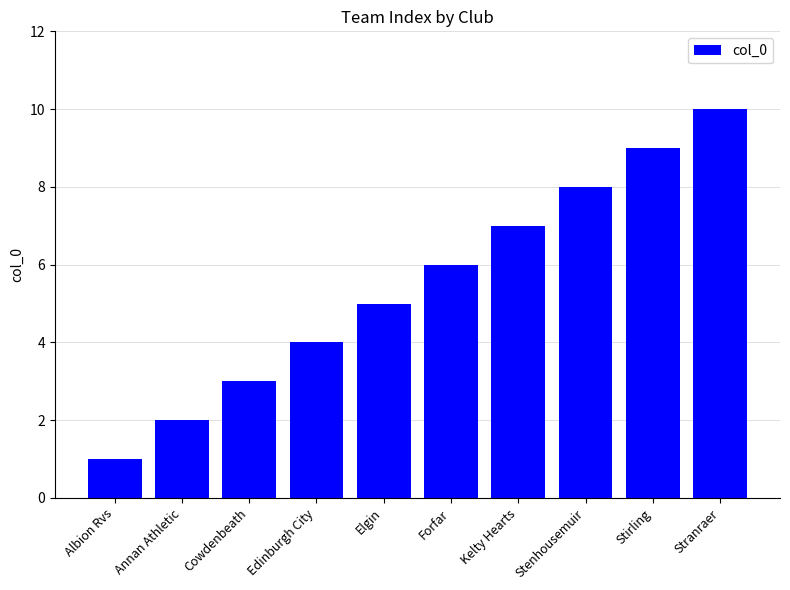

Count the number of categories in the chart.

10